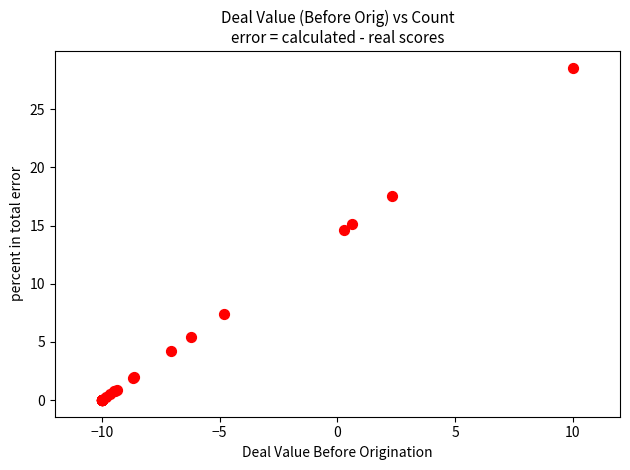

What Y value in the scatter plot is closest to 14?

14.7